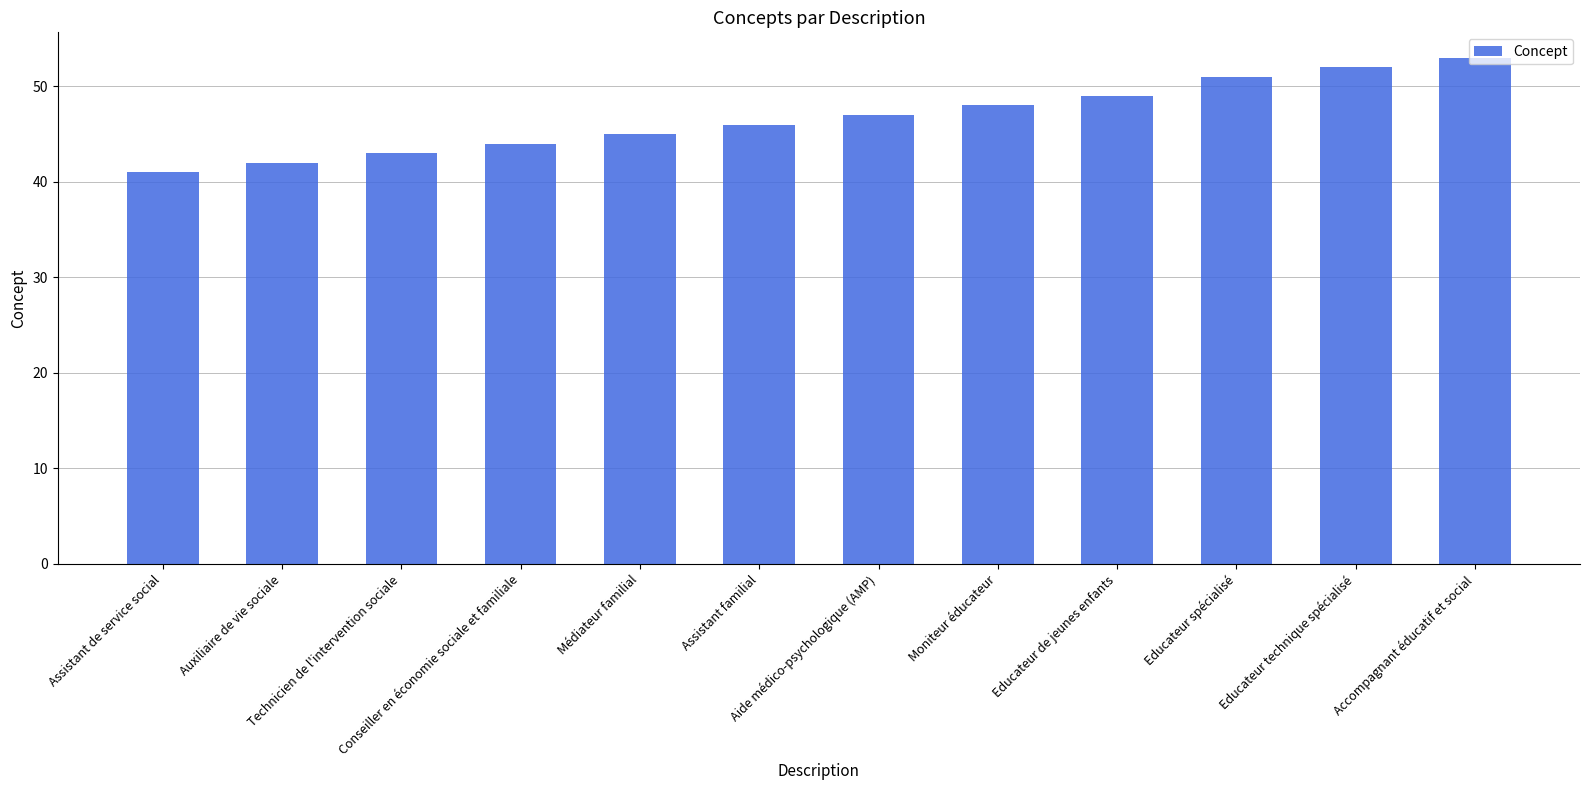

Between Educateur technique spécialisé and Auxiliaire de vie sociale, which is larger?

Educateur technique spécialisé